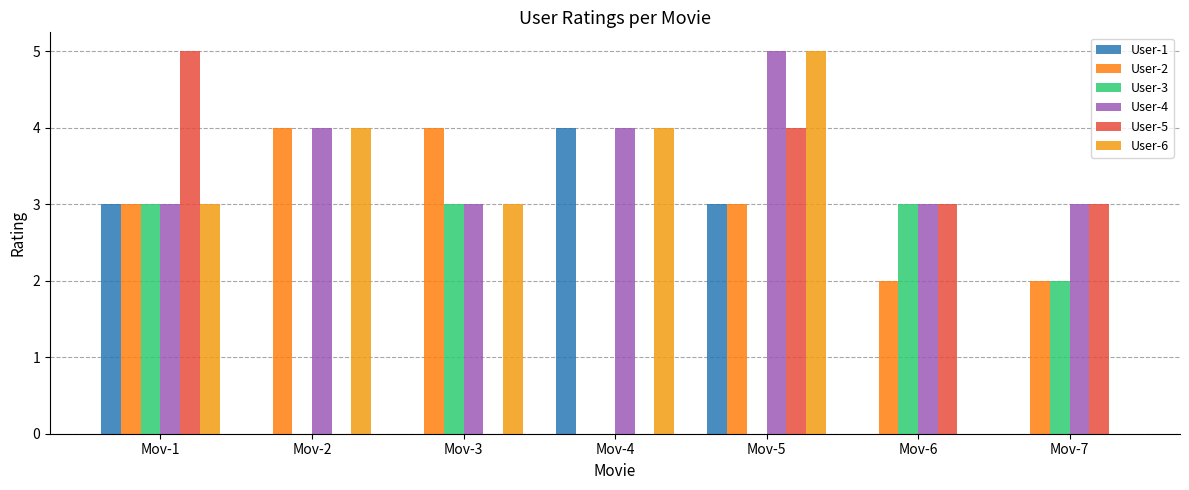

What is the spread (max minus min) of values at Mov-2?

4